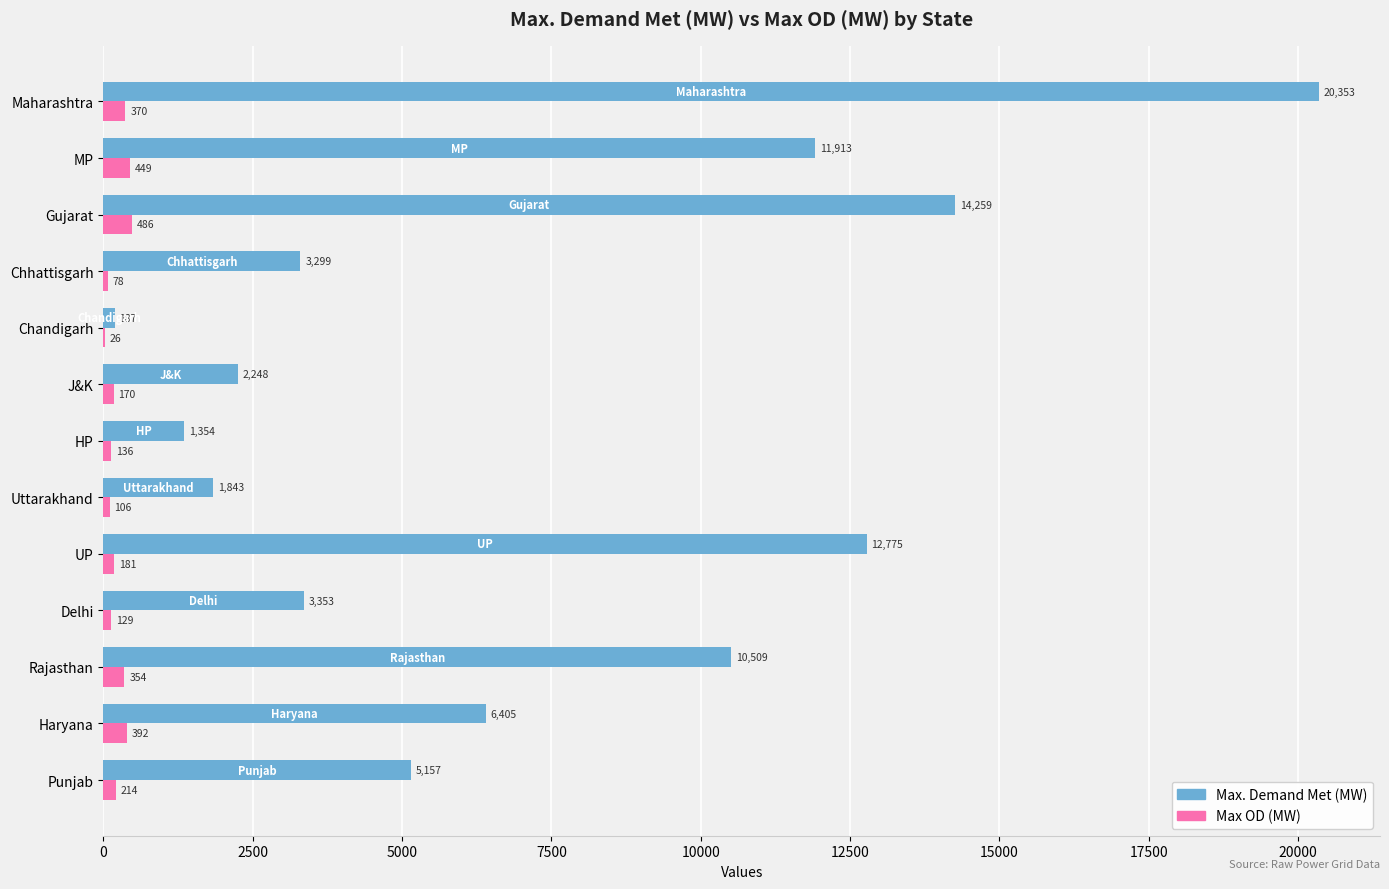

Read the Max OD (MW) value at Rajasthan, to the nearest 5.

355